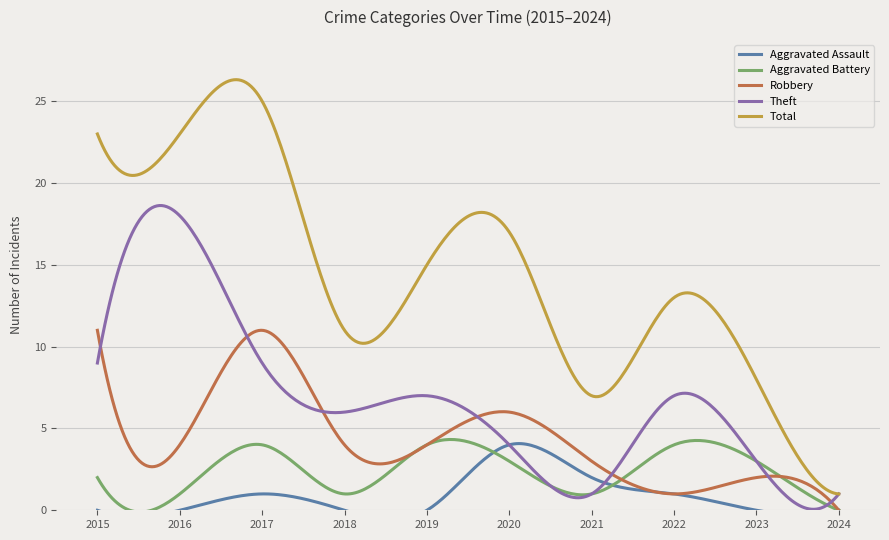

True or false: Aggravated Battery and Aggravated Assault cross at least once.

True